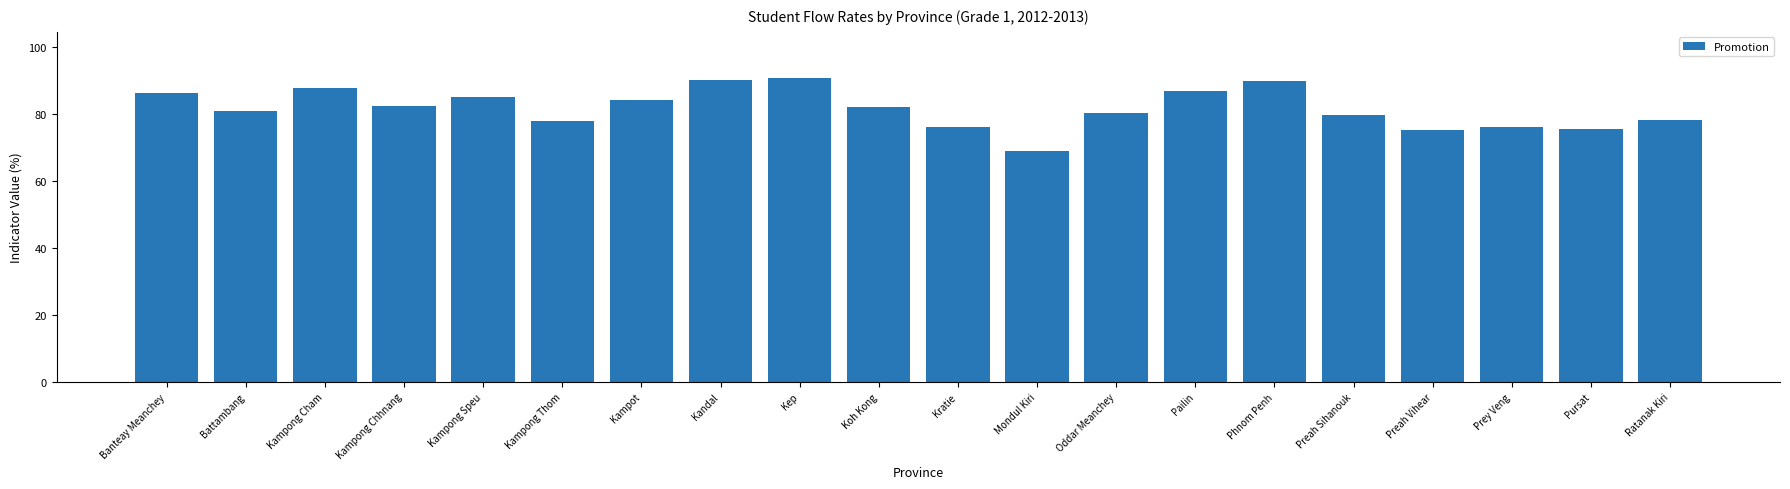

What is the sum of the values at Phnom Penh and Mondul Kiri?

158.8